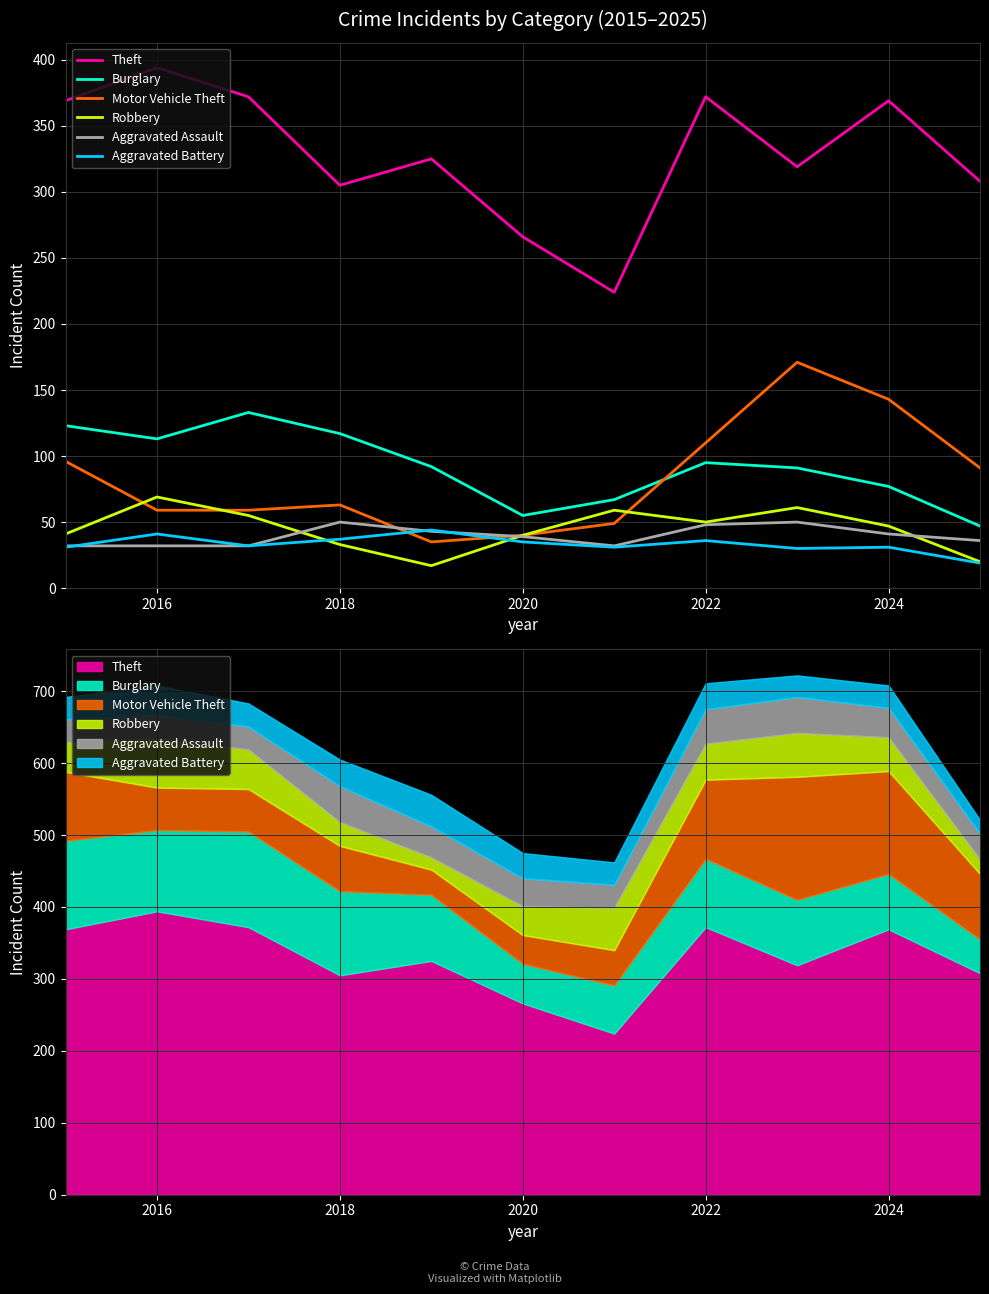

True or false: Aggravated Battery and Theft cross at least once.

False